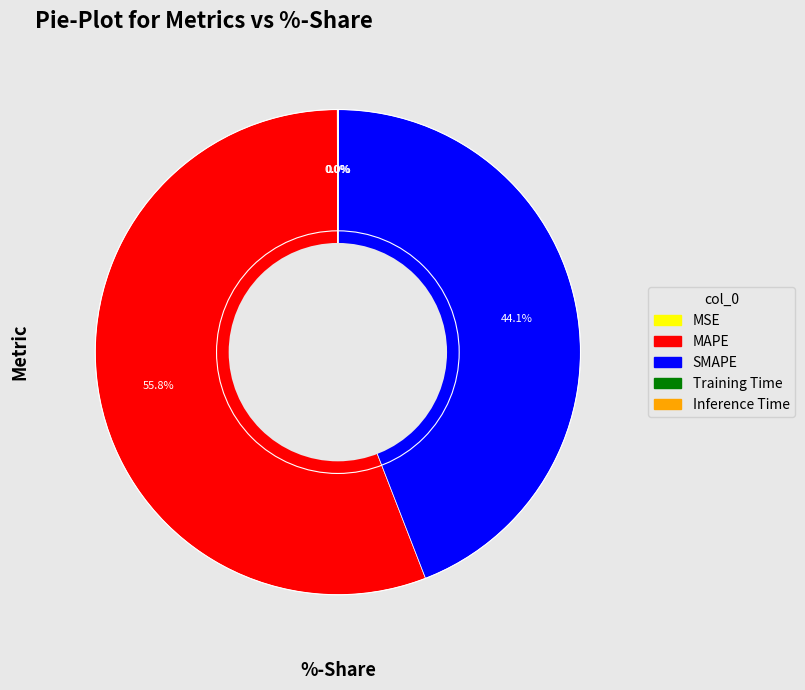

To the nearest percent, what is the difference between the largest and smallest slice percentages?

56%